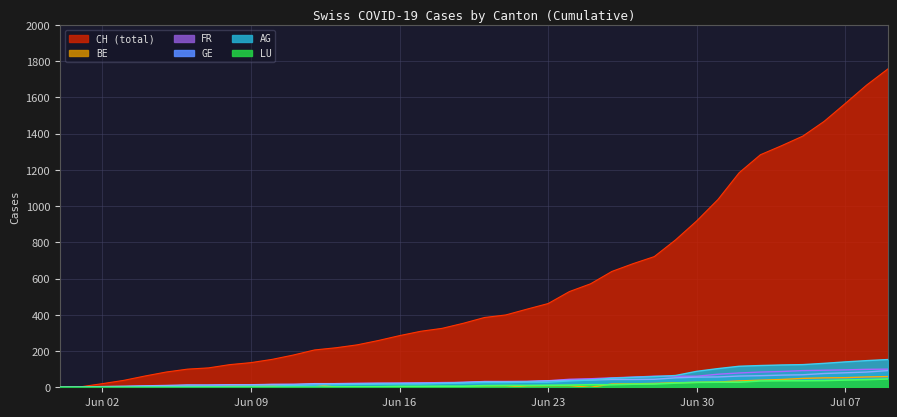

Where is FR nearest to the value 50?

2020-06-28